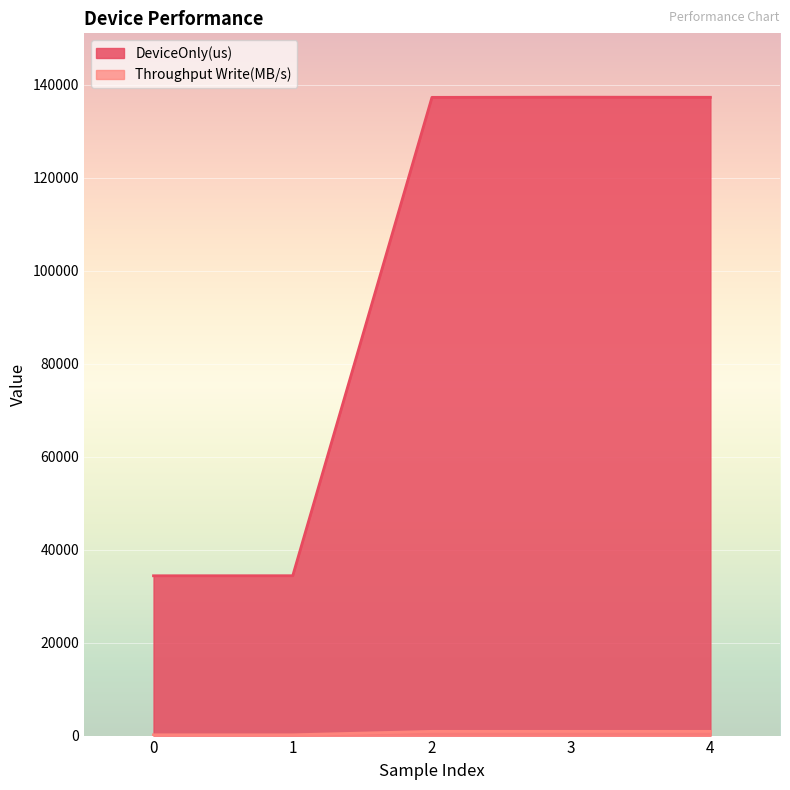

True or false: DeviceOnly(us) and Throughput Write(MB/s) cross at least once.

False